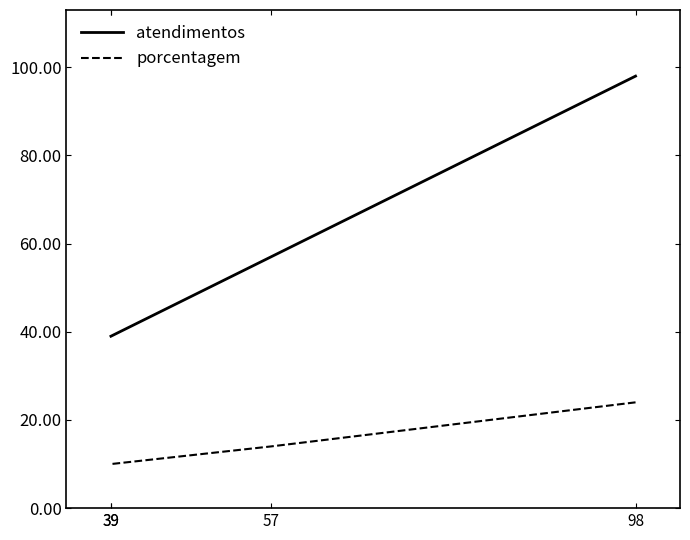

List the series in order of their peak value, highest first.

atendimentos, porcentagem